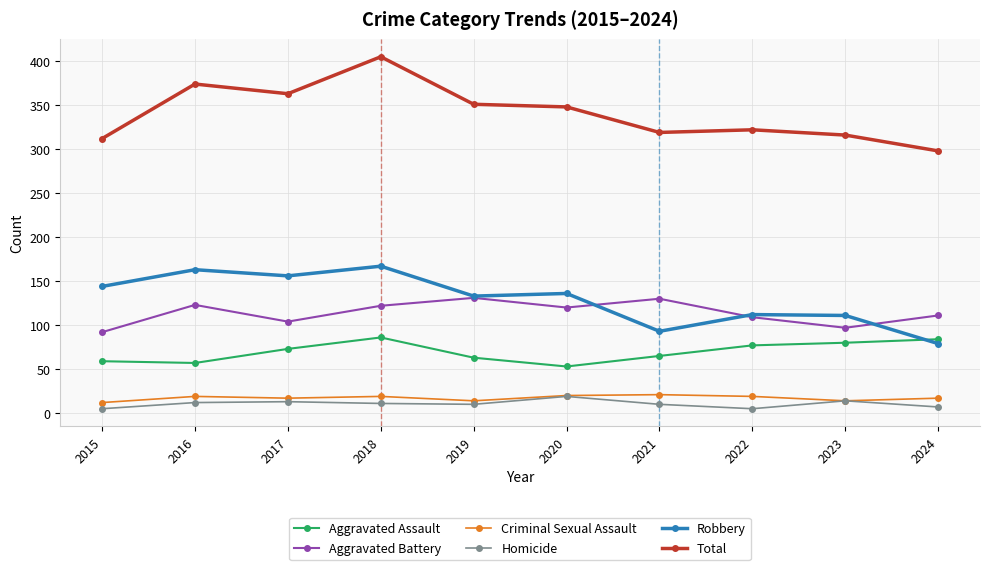

Between 2016 and 2023, which series saw the biggest shift?

Total